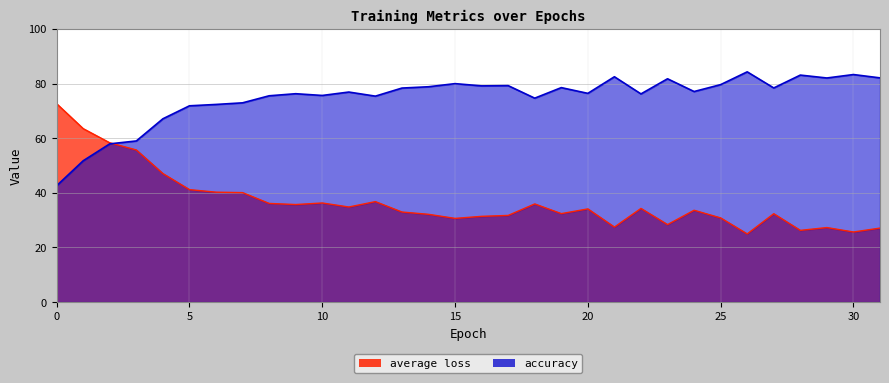

What is the difference between the highest and lowest values at 31?

55.0